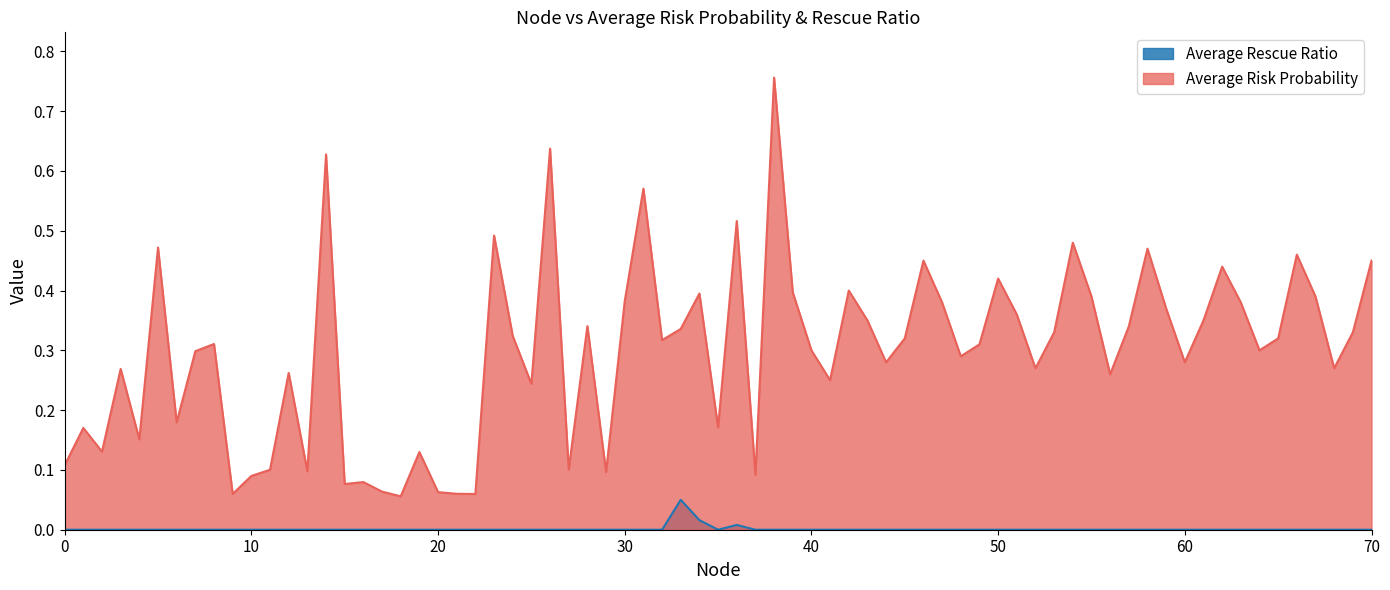

True or false: Average Rescue Ratio has more than 0 interior local peaks.

True